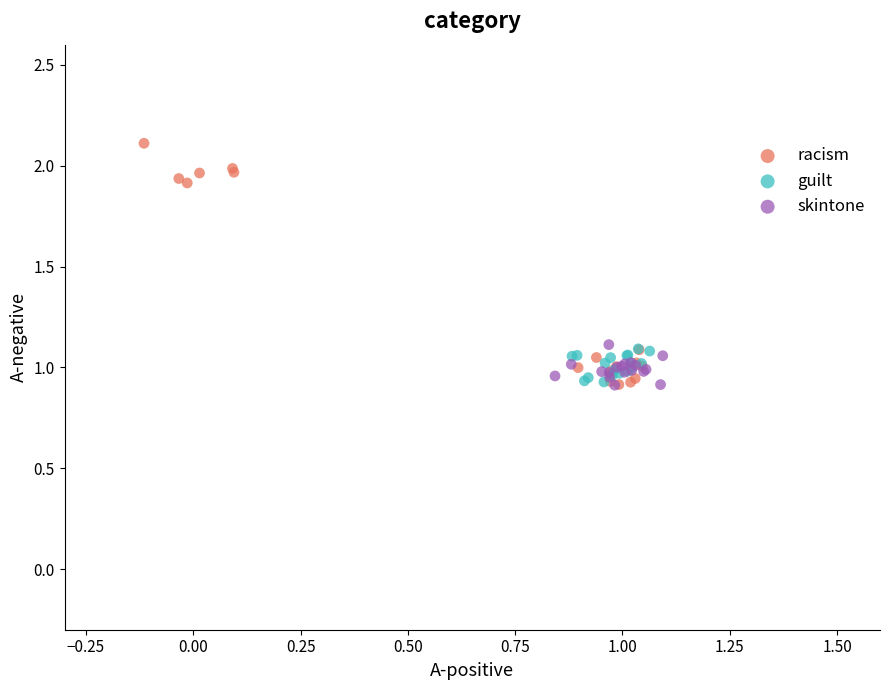

Which series contains the highest Y value?

racism